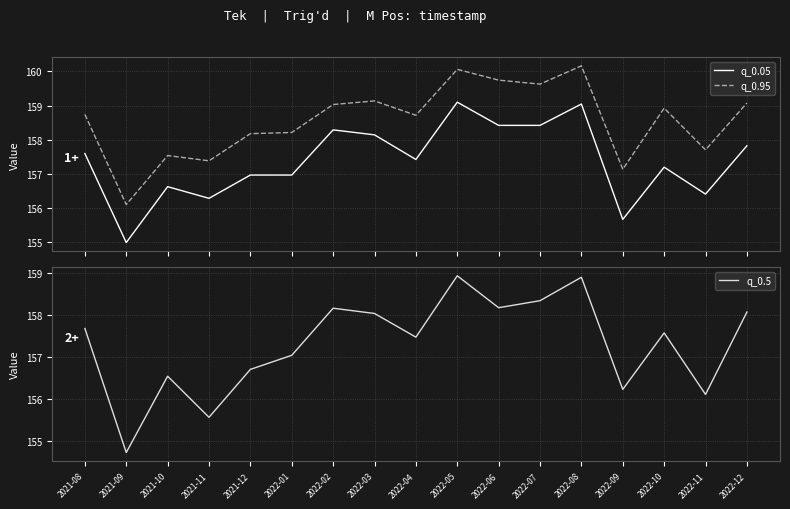

Reading right to left, extract all data points from this chart.

q_0.05: 2022-12=157.8	2022-11=156.4	2022-10=157.2	2022-09=155.7	2022-08=159.0	2022-07=158.4	2022-06=158.4	2022-05=159.1	2022-04=157.4	2022-03=158.1	2022-02=158.3	2022-01=157.0	2021-12=157.0	2021-11=156.3	2021-10=156.6	2021-09=155.0	2021-08=157.6
q_0.95: 2022-12=159.1	2022-11=157.7	2022-10=158.9	2022-09=157.1	2022-08=160.2	2022-07=159.6	2022-06=159.7	2022-05=160.1	2022-04=158.7	2022-03=159.1	2022-02=159.0	2022-01=158.2	2021-12=158.2	2021-11=157.4	2021-10=157.5	2021-09=156.1	2021-08=158.7
q_0.5: 2022-12=158.1	2022-11=156.1	2022-10=157.6	2022-09=156.2	2022-08=158.9	2022-07=158.3	2022-06=158.2	2022-05=158.9	2022-04=157.5	2022-03=158.0	2022-02=158.2	2022-01=157.0	2021-12=156.7	2021-11=155.6	2021-10=156.5	2021-09=154.7	2021-08=157.7